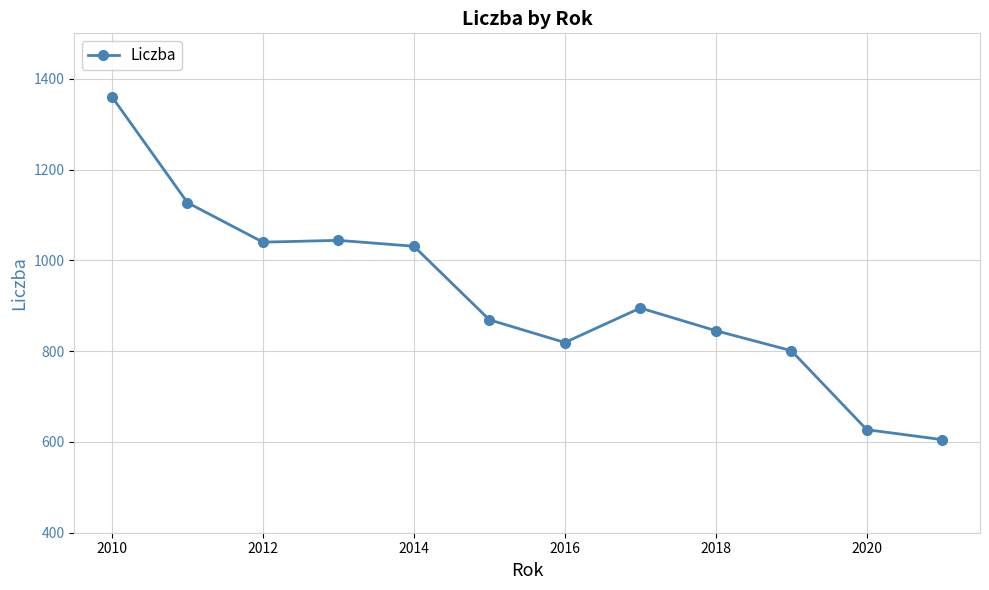

What is the value of the 11th point from the left?

627